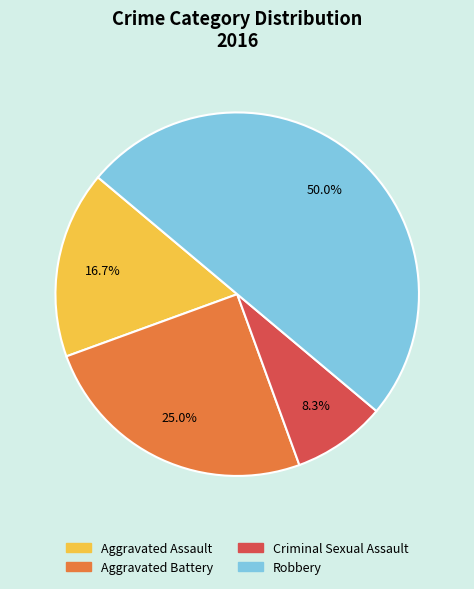

What percentage is NOT represented by Aggravated Battery?

75.0%